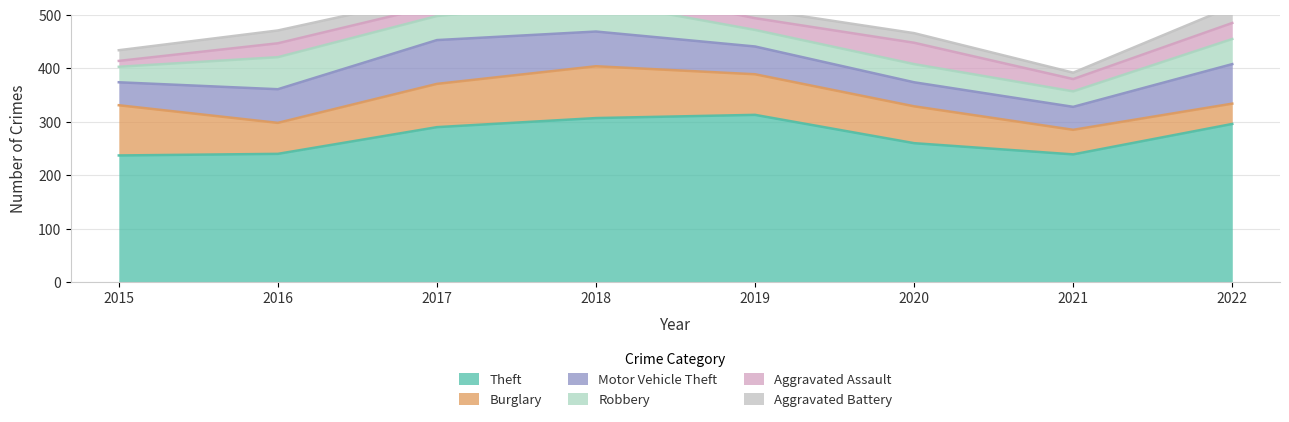

What is the value of the Robbery point at the 8th from the left?

47